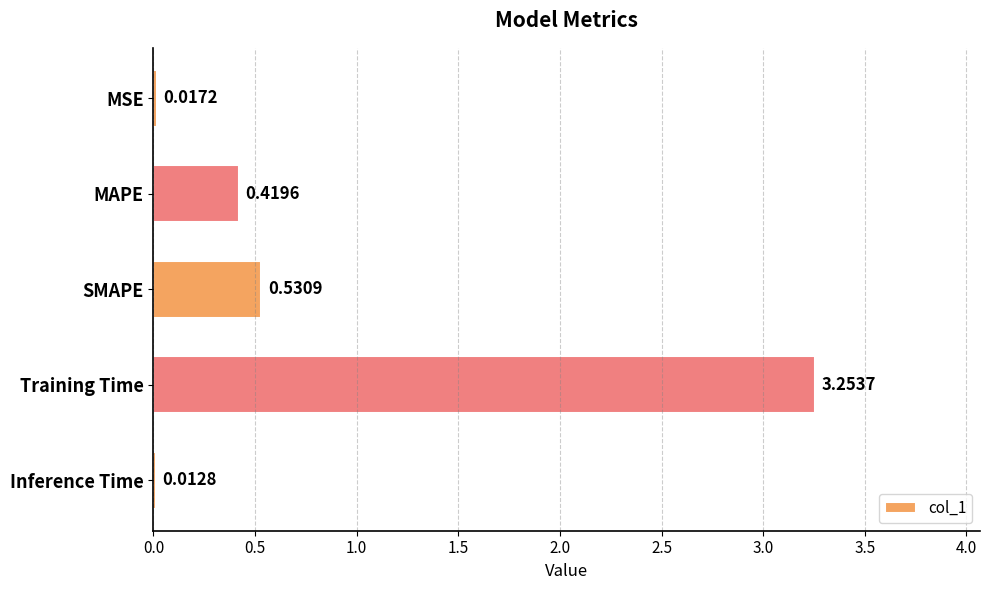

What is the label of the 2nd bar from the bottom?

Training Time